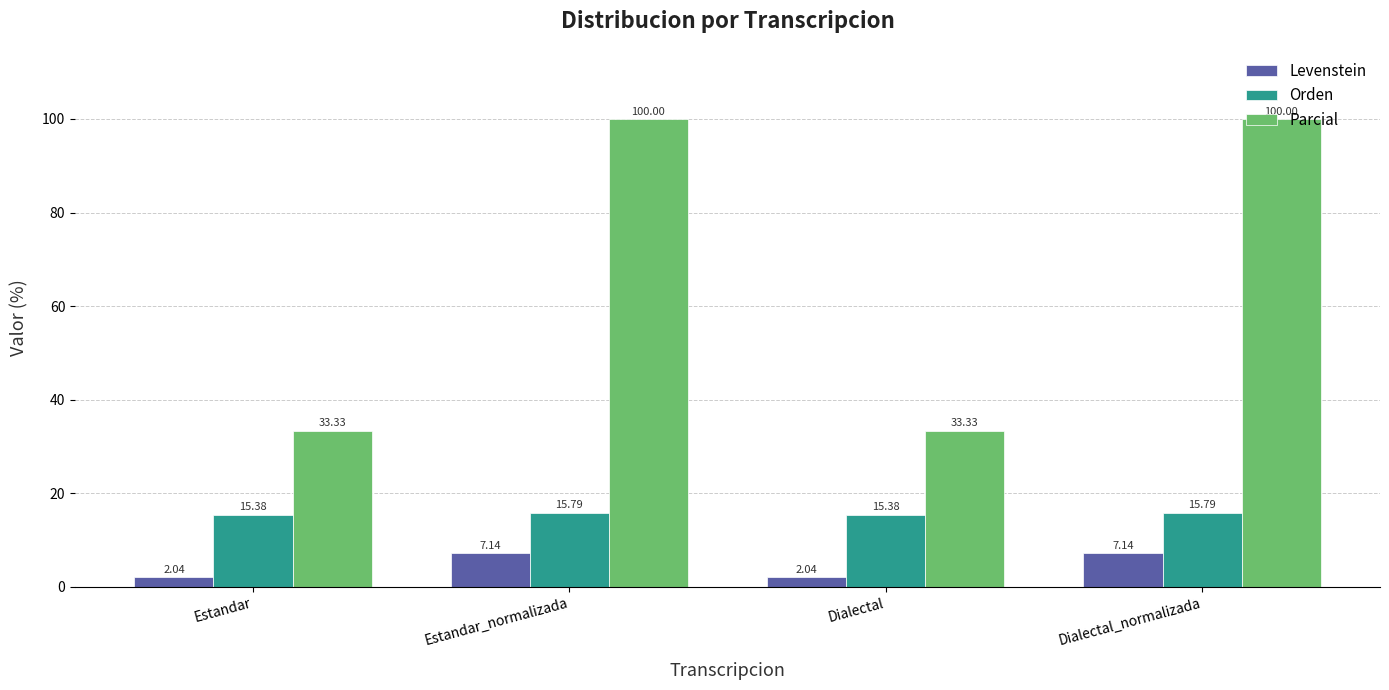

What is the difference between the Orden values at Estandar and Dialectal_normalizada?

0.4